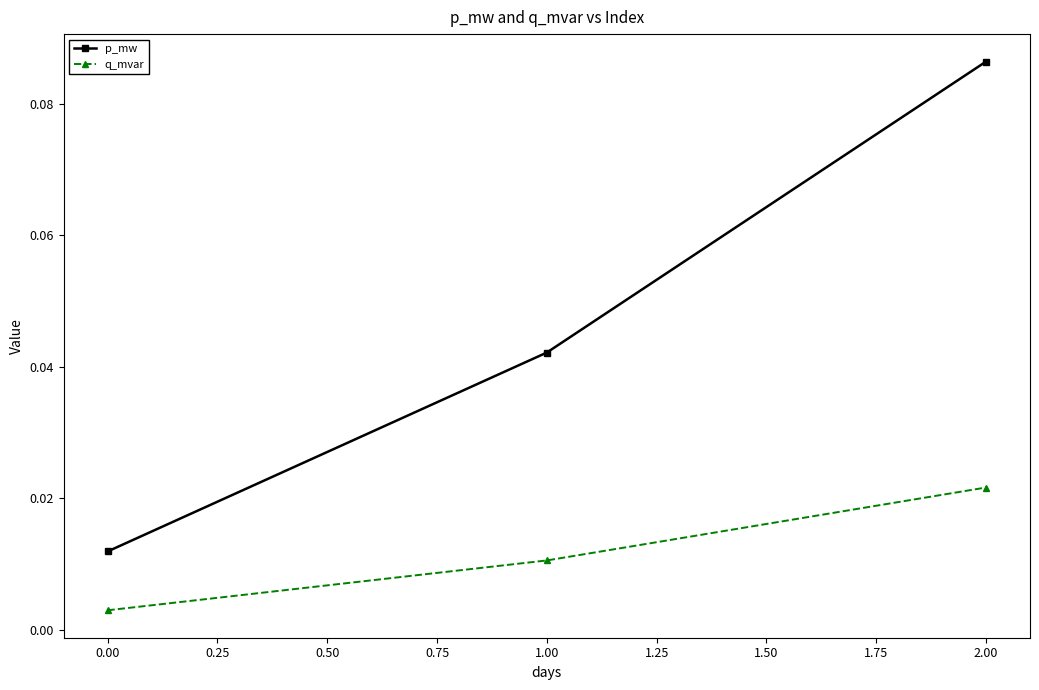

At 2.00, list the series in order from smallest to largest.

q_mvar, p_mw